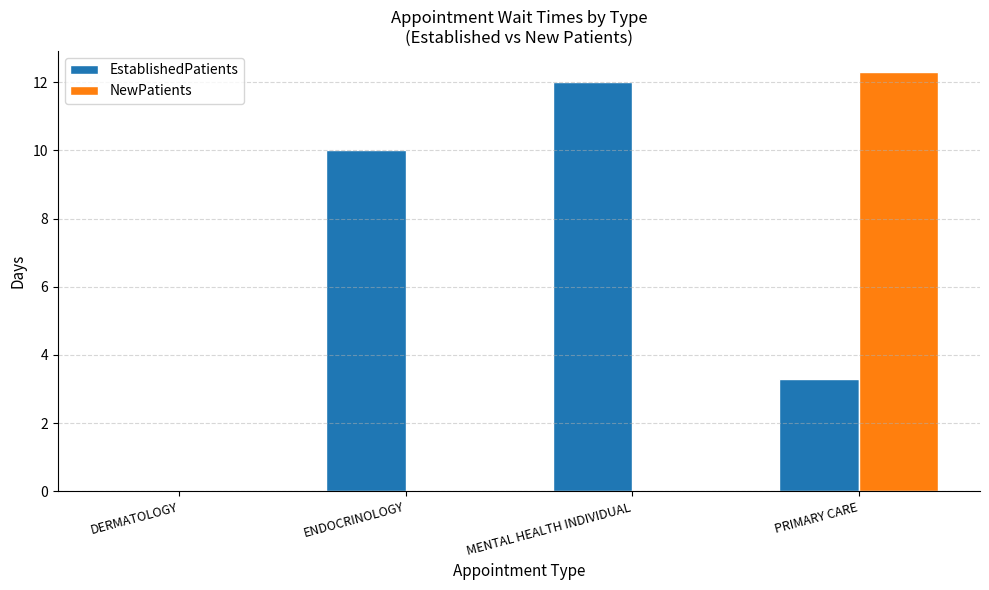

What is the maximum value shown in the chart?

12.3